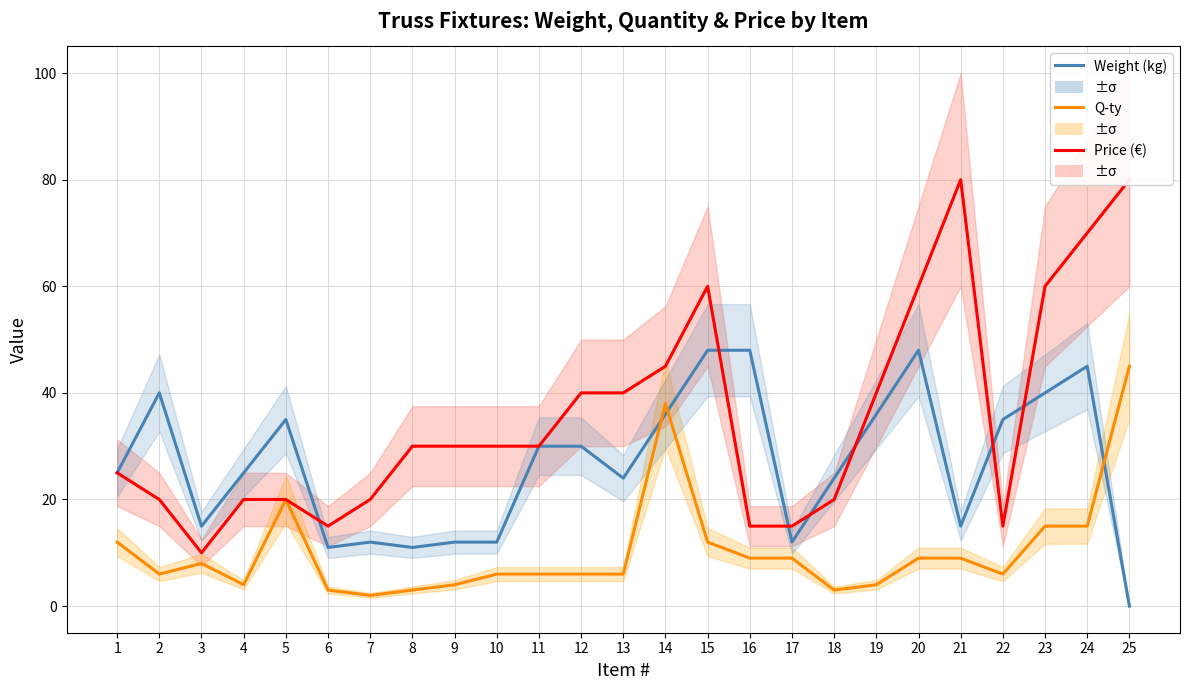

Which category has the highest value in the Price (€) series?

21